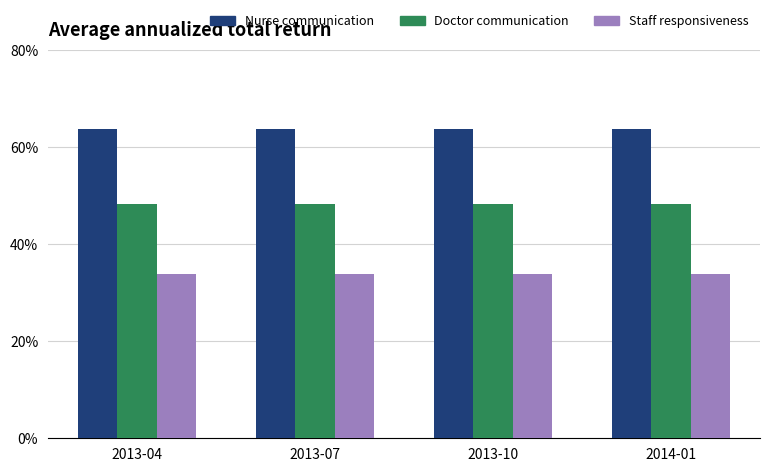

What is the minimum value shown in the chart?

33.8